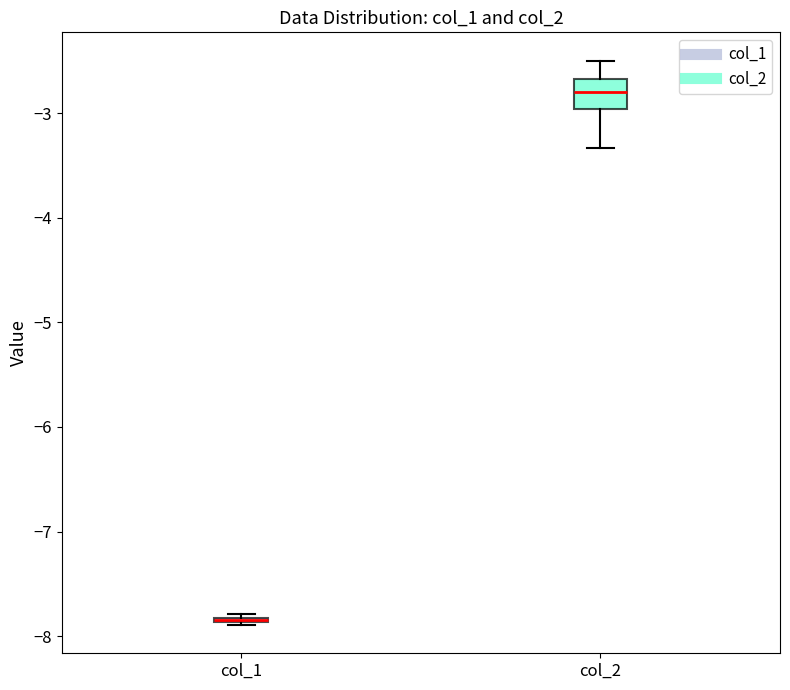

Comparing the boxes themselves (not the whiskers), which one is the tallest?

col_2